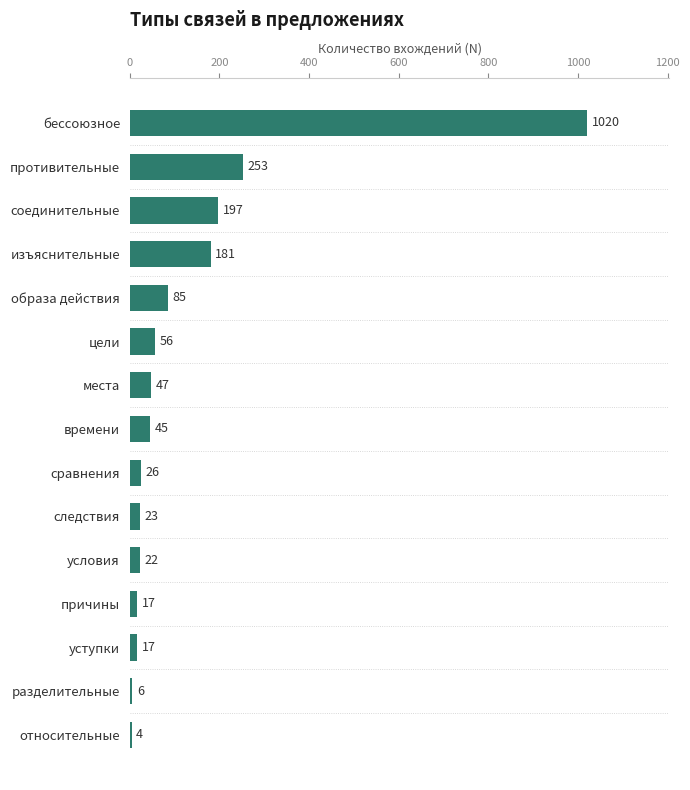

Is it true that the value at разделительные is 6?

True